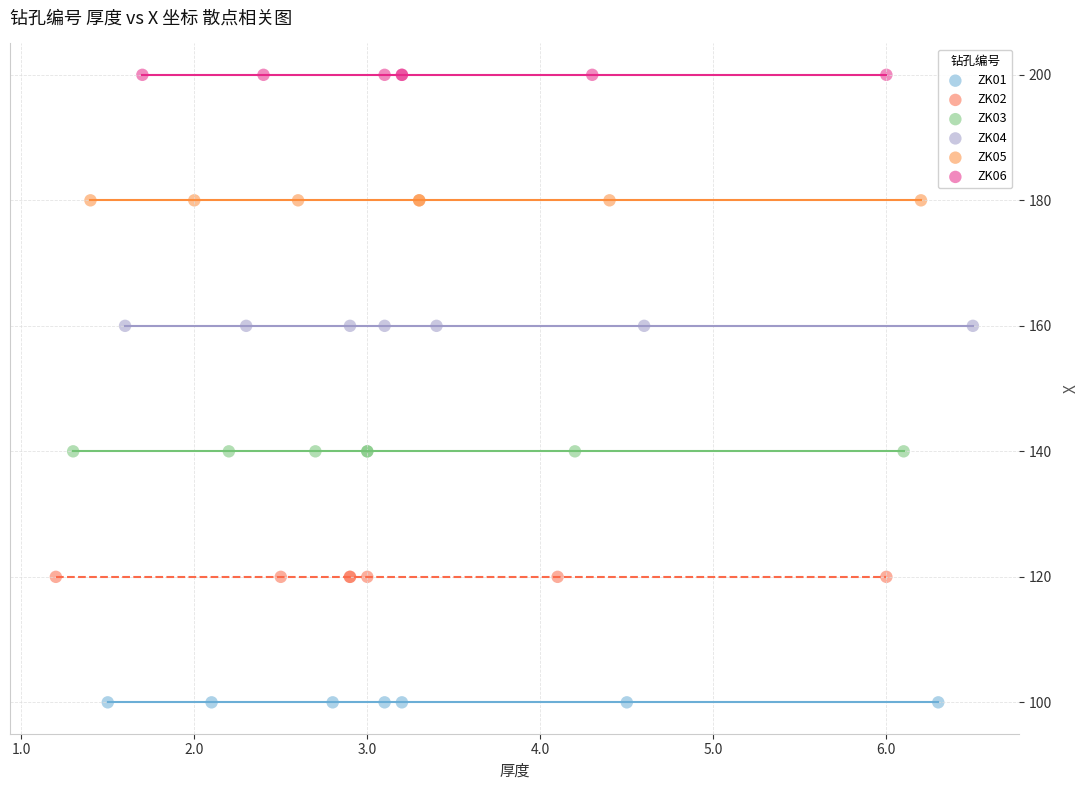

Which series contains the lowest Y value?

ZK01